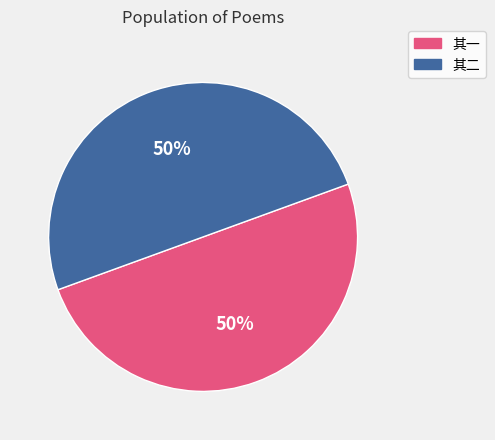

What is the ratio of the value at 其二 to the value at 其一?

1.0